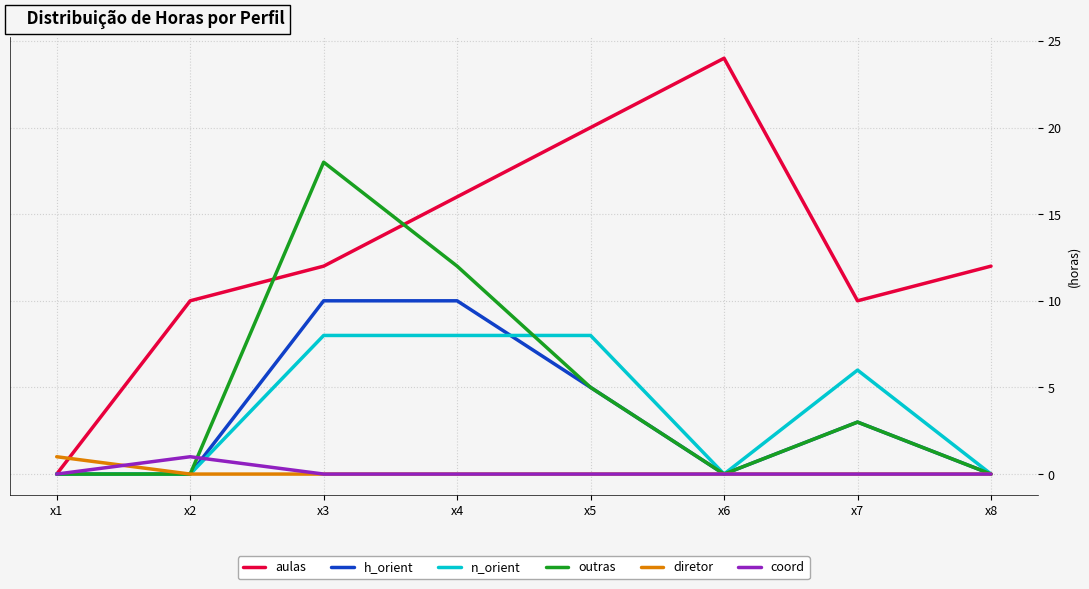

Between which two adjacent categories do aulas and diretor first intersect?

x1 and x2